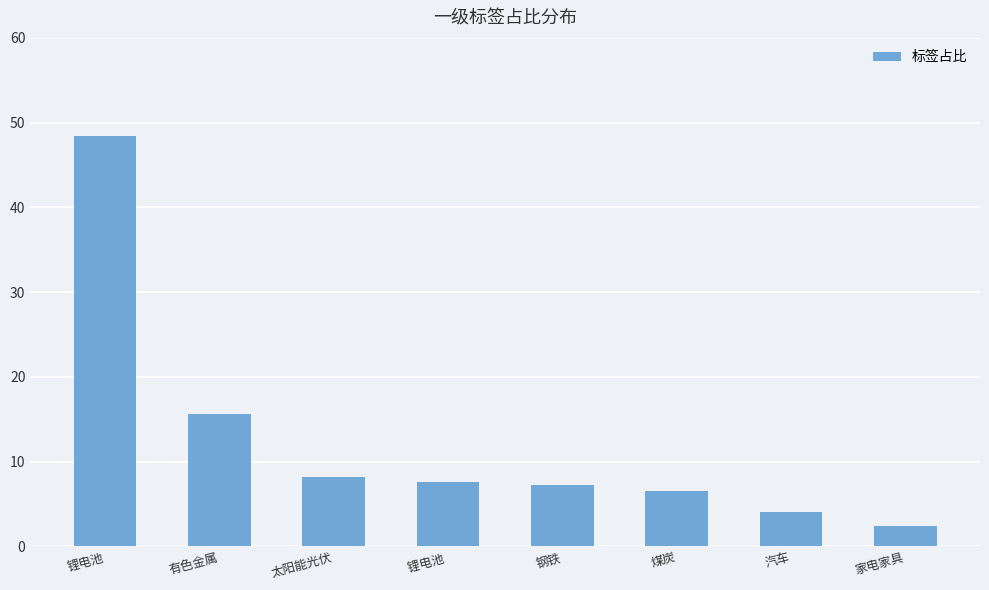

The chart shows a value of 48.5 at 锂电池. True or false?

True